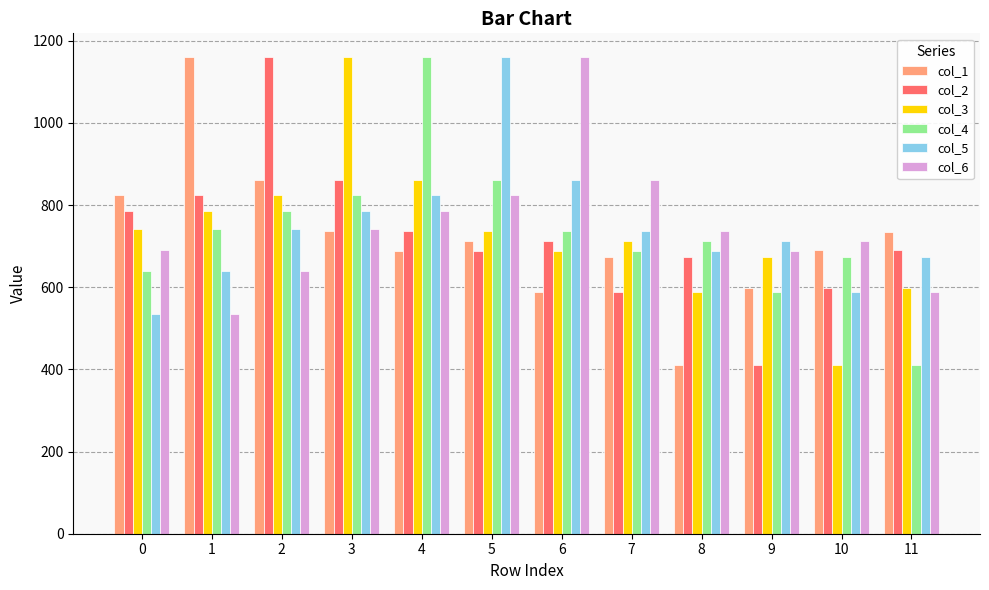

What is the maximum value for col_1?

1160.2